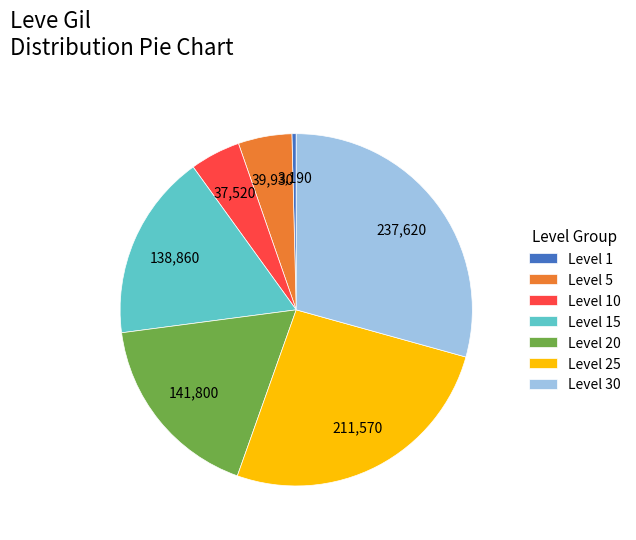

The Level 15 slice represents 23% of the pie. True or false?

False